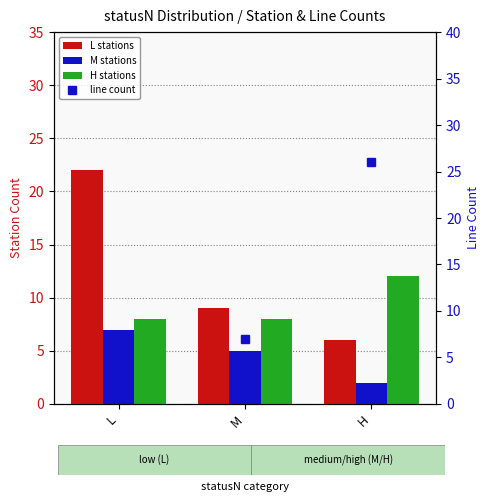

True or false: line count has a value of 7 at M.

True